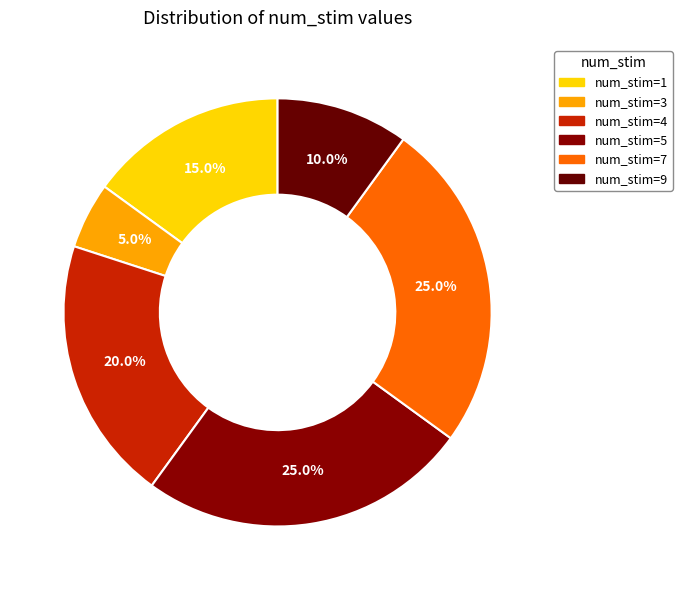

Rank the categories by value from highest to lowest.

num_stim=5, num_stim=7, num_stim=4, num_stim=1, num_stim=9, num_stim=3